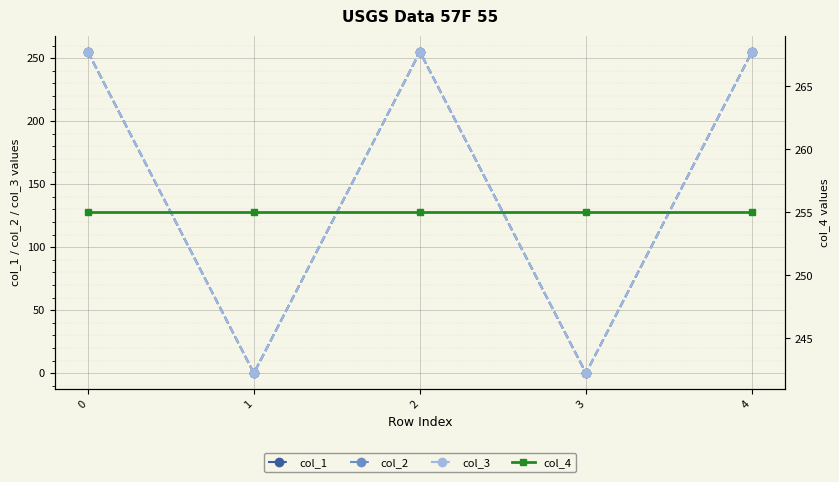

Which series has the largest range (max minus min)?

col_1